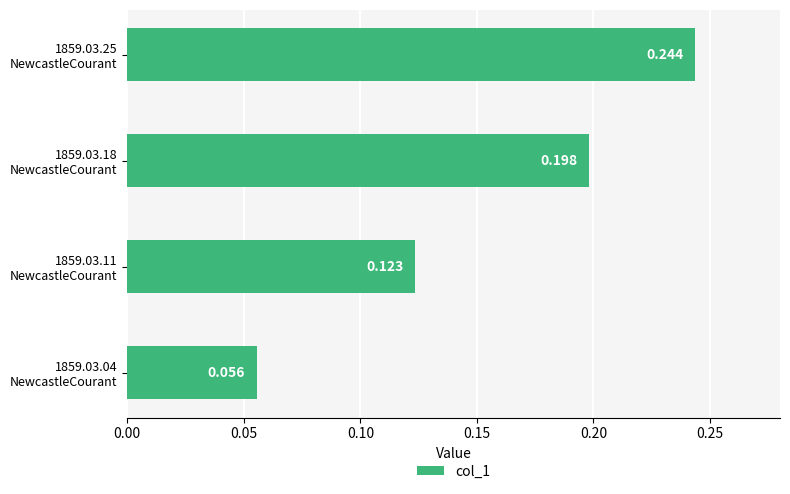

How many bars are there in total?

4